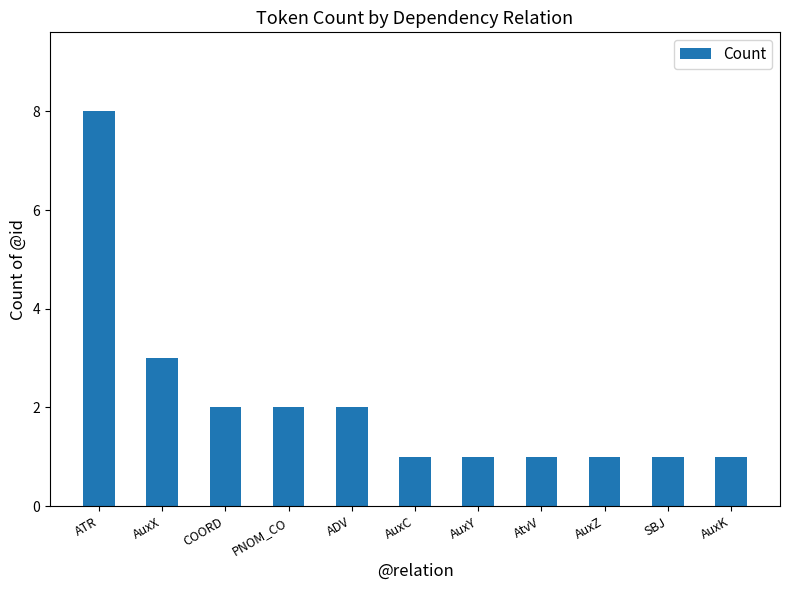

Which has a higher value, ATR or AuxK?

ATR